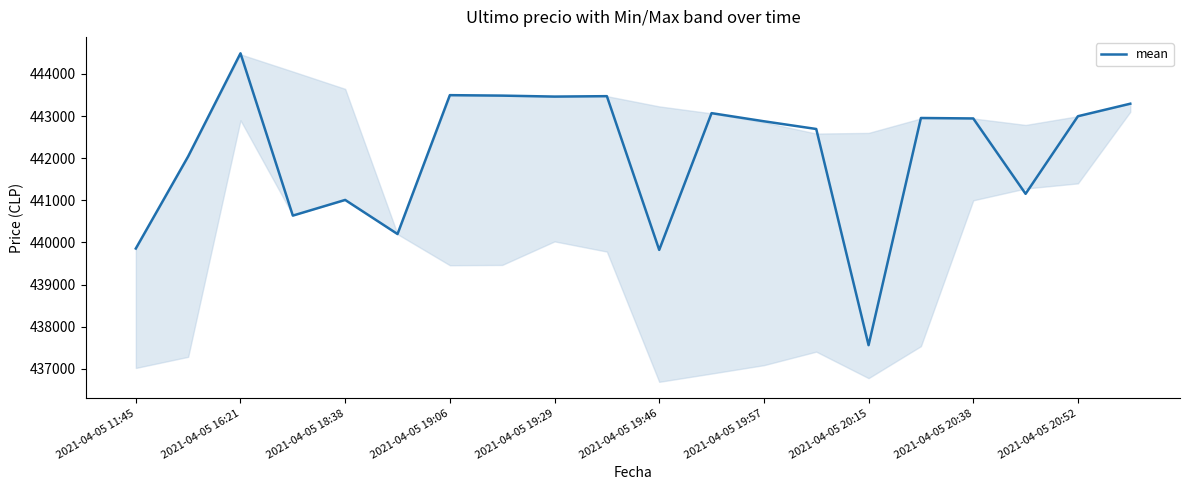

Count the number of data series in this chart.

1